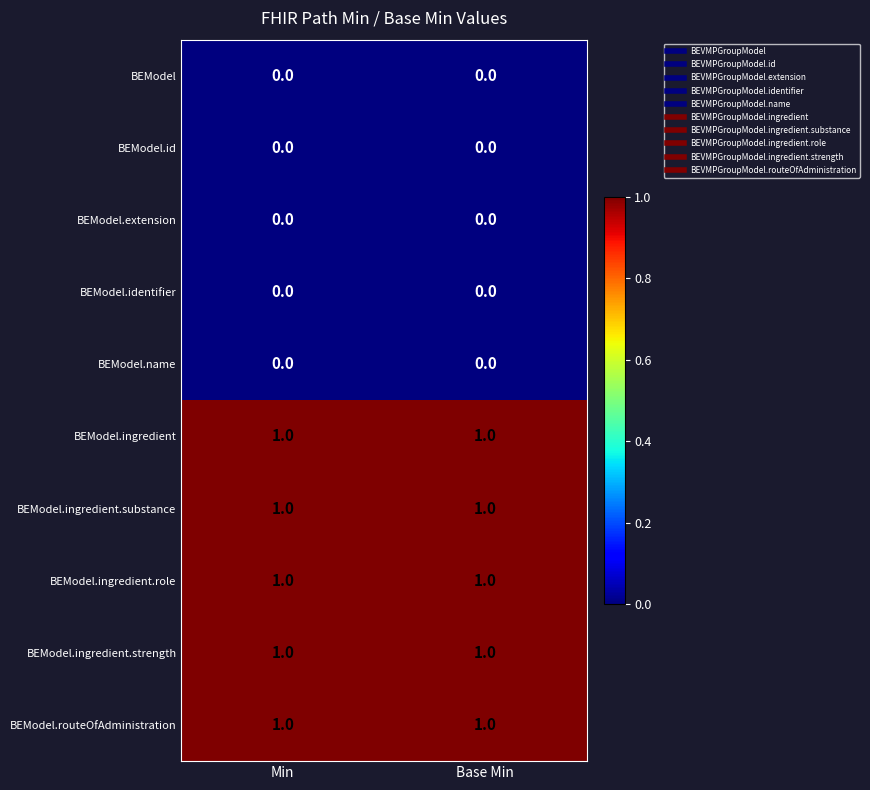

The BEModel.routeOfAdministration series shows 1 at Base Min. True or false?

True